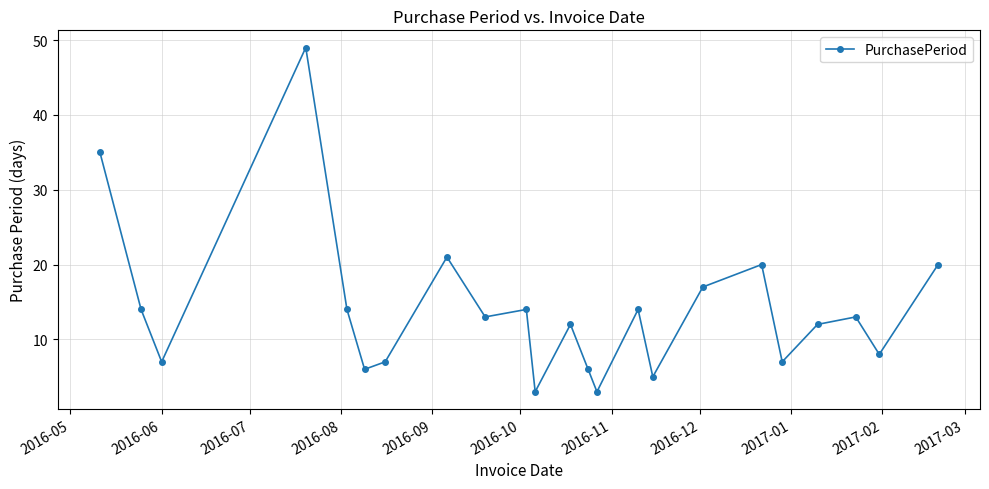

What is the value of the 2nd point from the left?

14